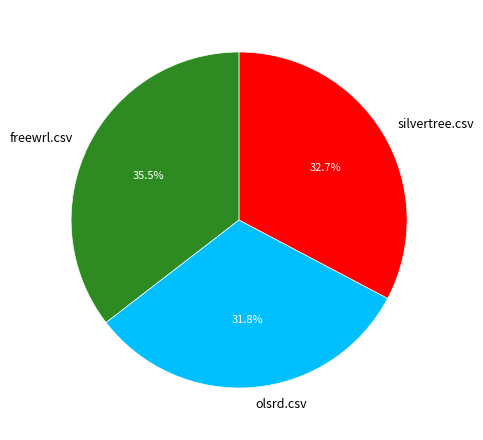

Which category has the biggest portion of the pie?

freewrl.csv